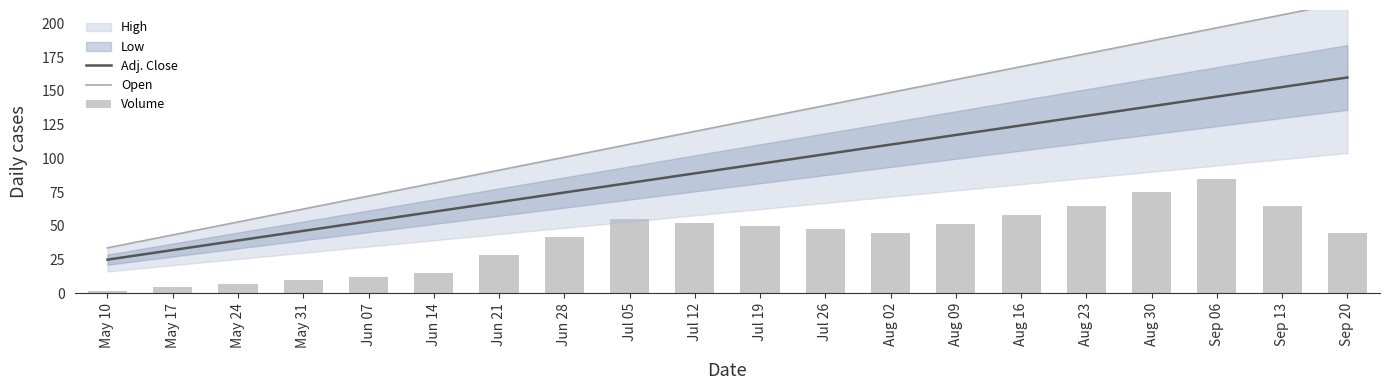

What is the maximum value shown in the chart?

216.0